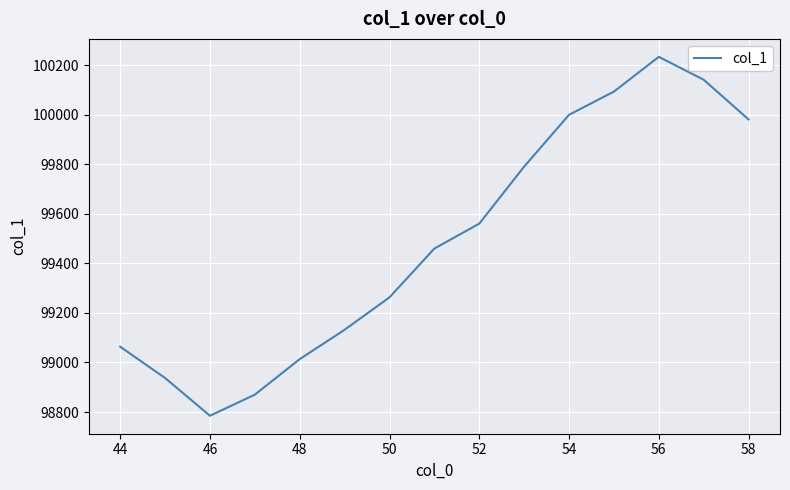

How many values are below 99459?

7